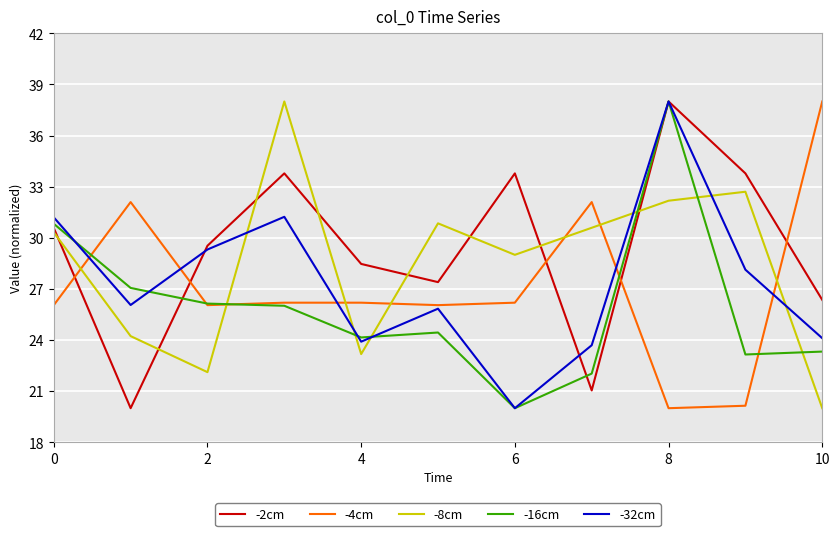

What is the smallest value displayed?

20.0